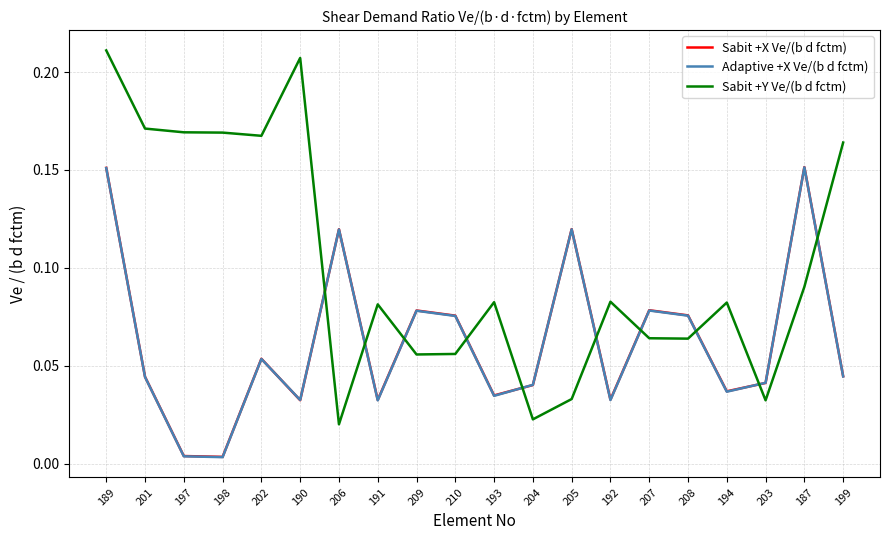

The value of Sabit +X Ve/(b d fctm) at 206 is 0.2. True or false?

False